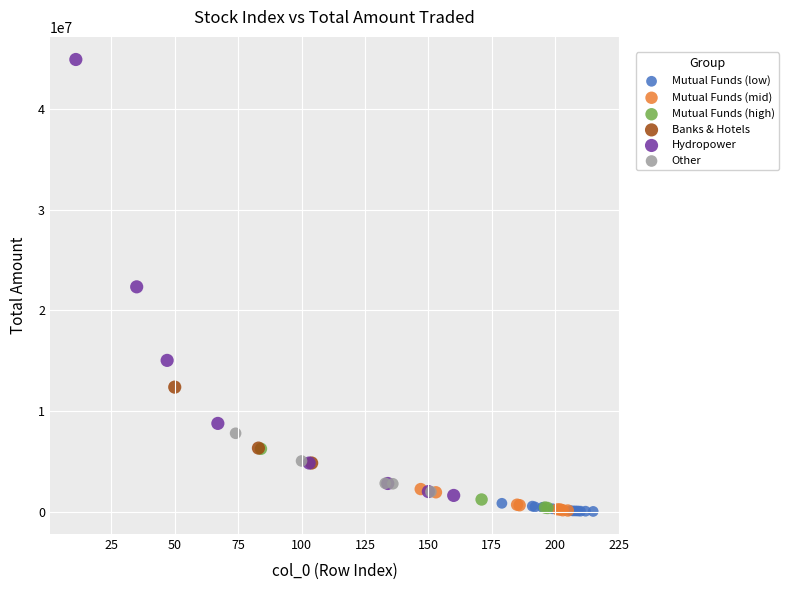

What are all the series names shown in the legend?

Mutual Funds (low), Mutual Funds (mid), Mutual Funds (high), Banks & Hotels, Hydropower, Other